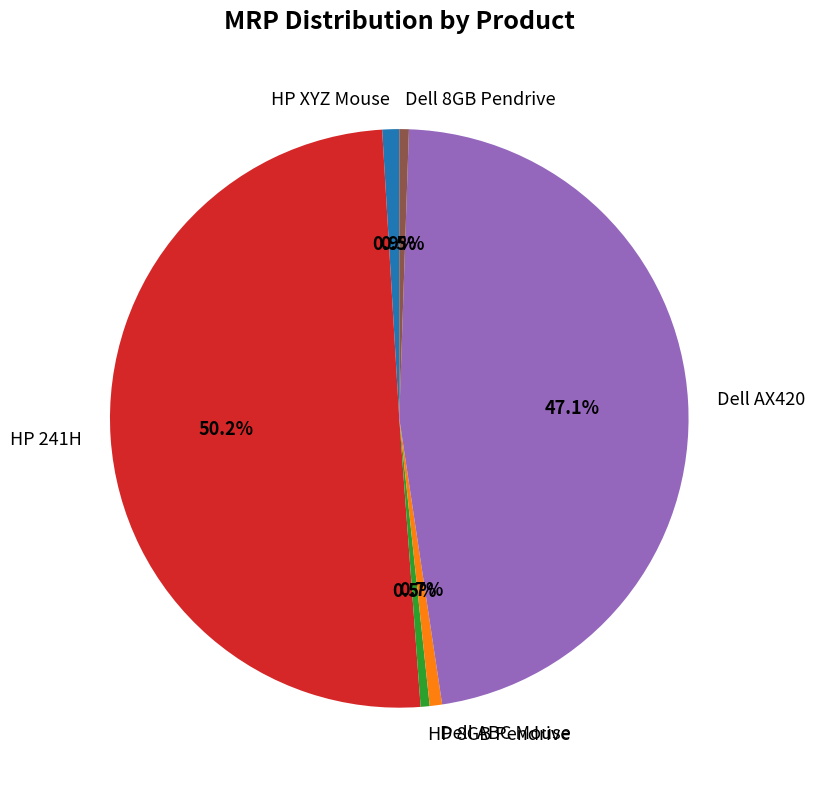

To the nearest percent, what is the difference between the largest and smallest slice percentages?

50%